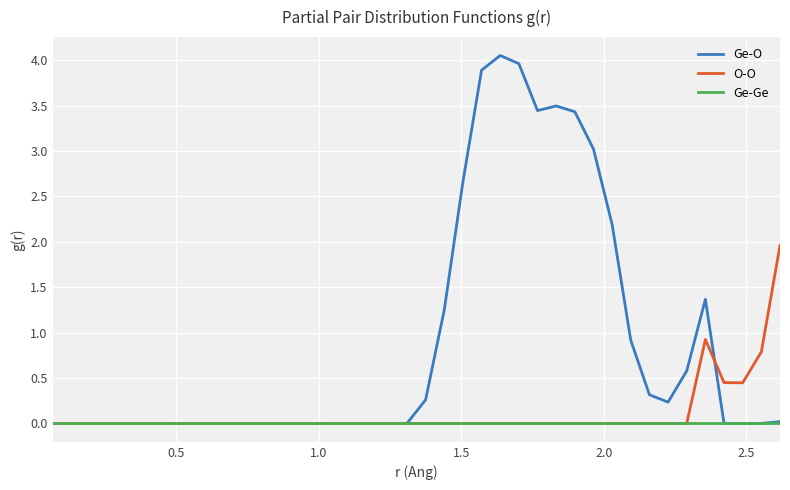

Rank the series by their maximum value, from lowest to highest.

Ge-Ge, O-O, Ge-O